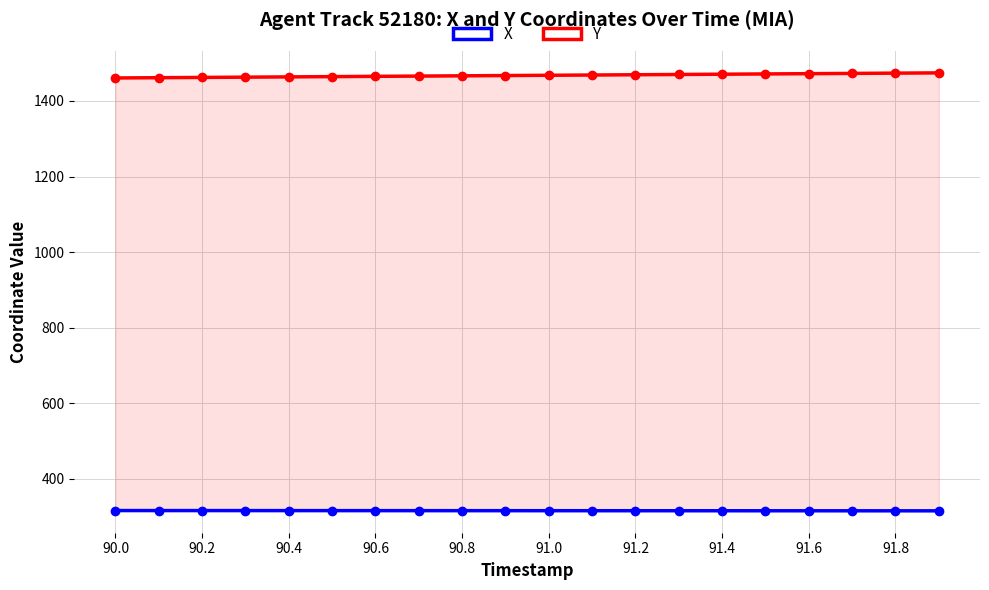

What is the difference between the X values at 91.0 and 90.2?

0.2